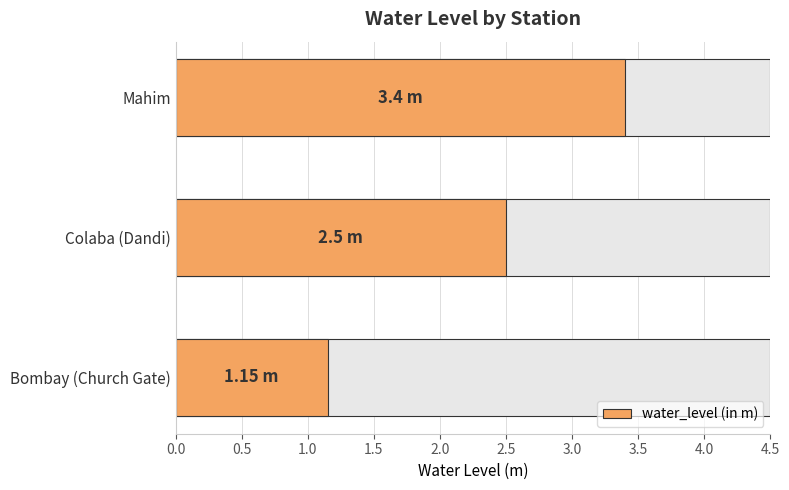

The value at Mahim is 5.7. True or false?

False